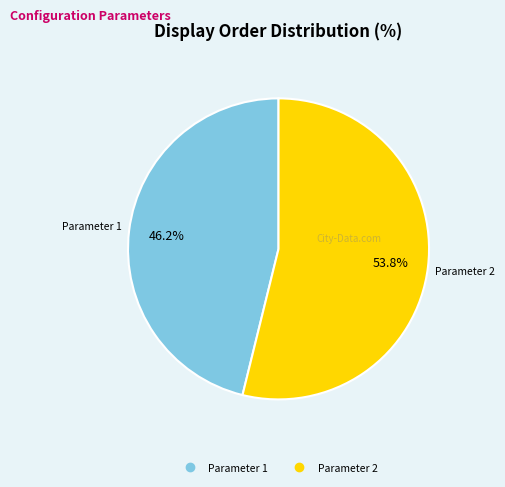

Does any single category account for the majority?

Yes